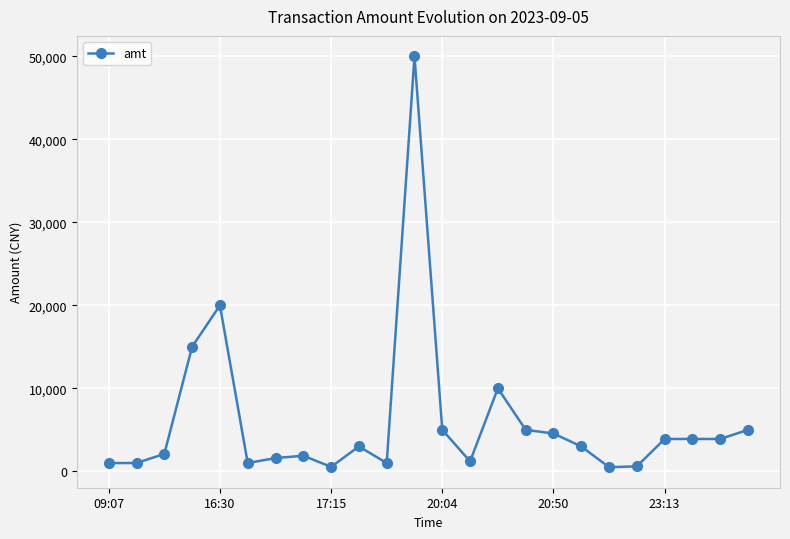

What is the difference between the maximum and minimum values?

49500